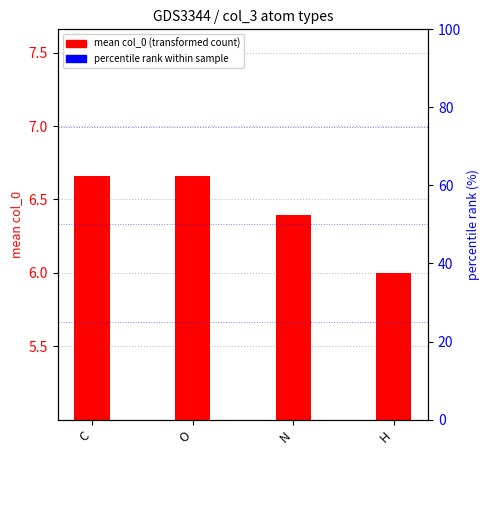

Which series reaches the minimum Y coordinate?

percentile rank within sample